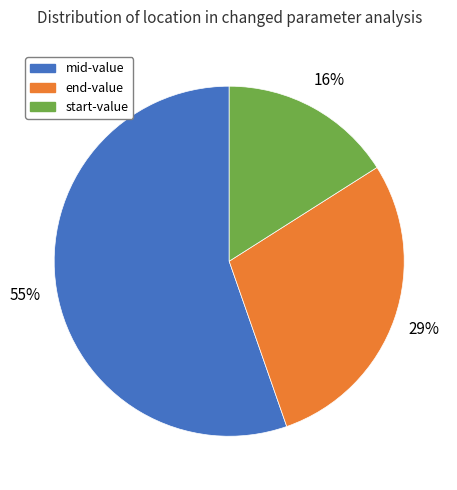

Which category has the smallest portion of the pie?

start-value